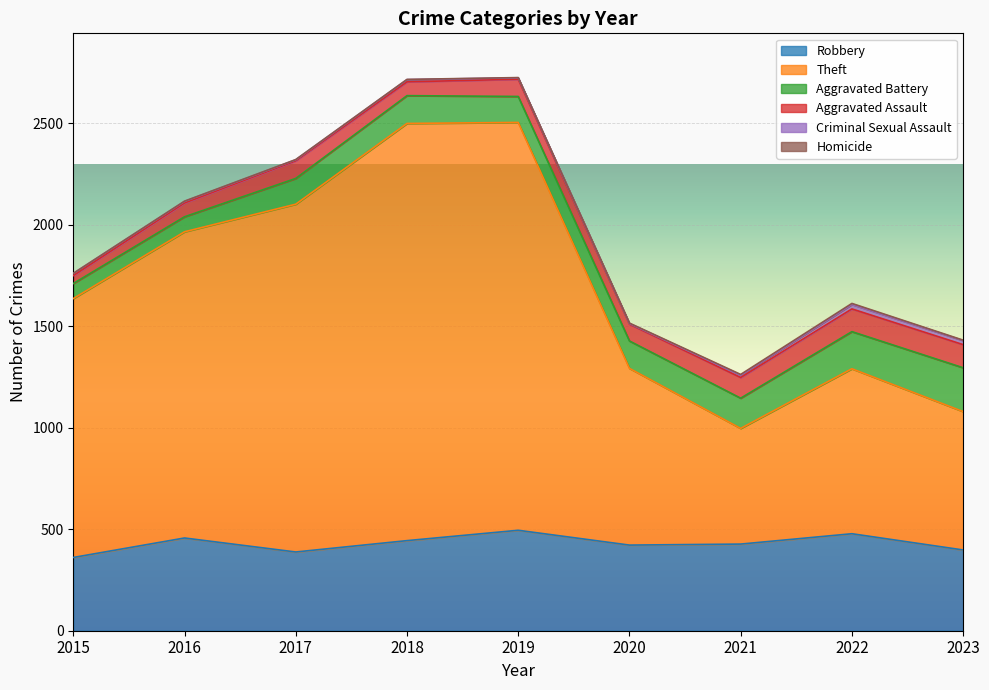

What is the approximate value of Robbery at 2018?

444